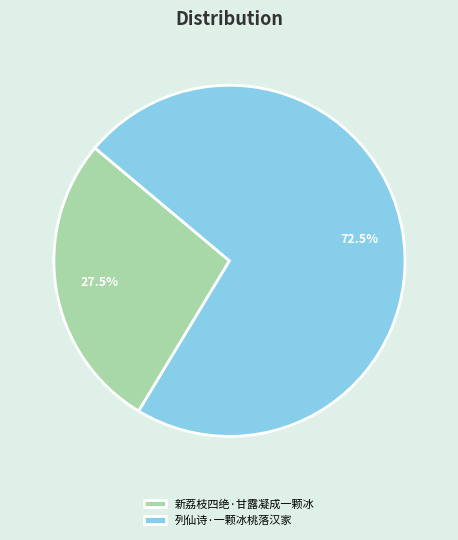

Rank the categories by value from lowest to highest.

新荔枝四绝·甘露凝成一颗冰, 列仙诗·一颗冰桃落汉家